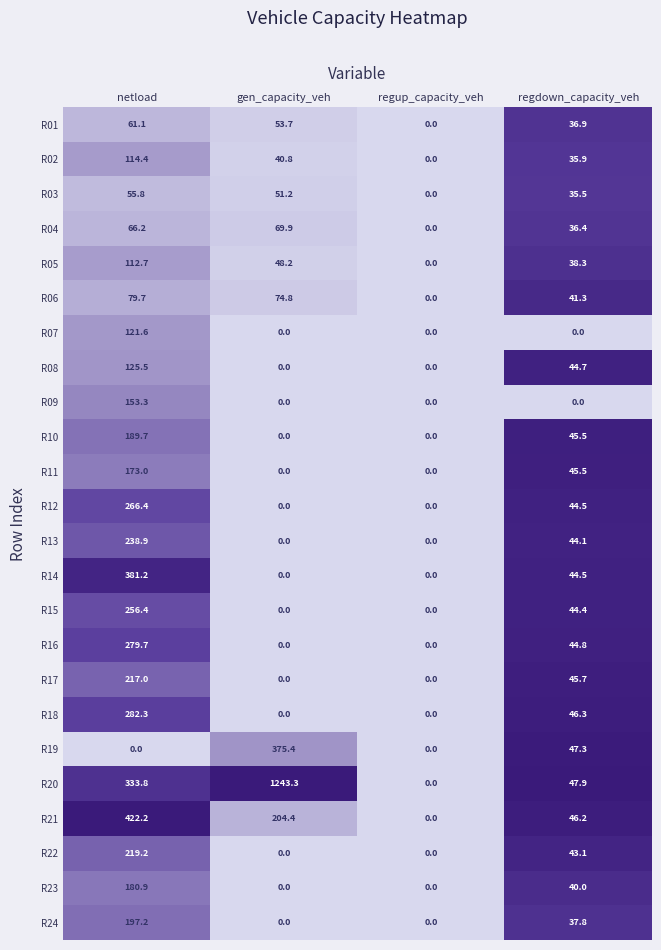

How many values in the R02 series exceed 40?

2